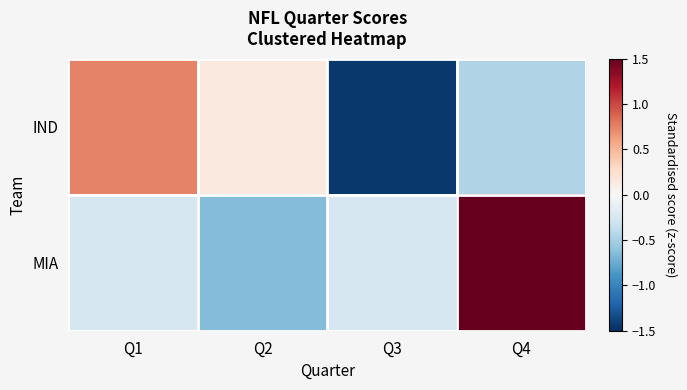

Which category has the lowest value across all series?

Q3